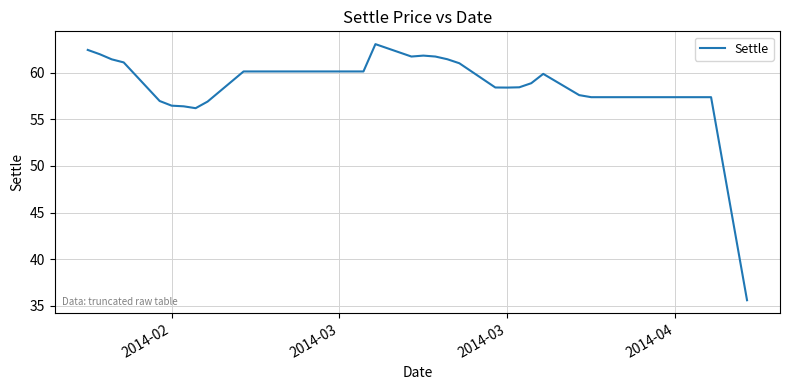

What is the minimum value shown in the chart?

35.6